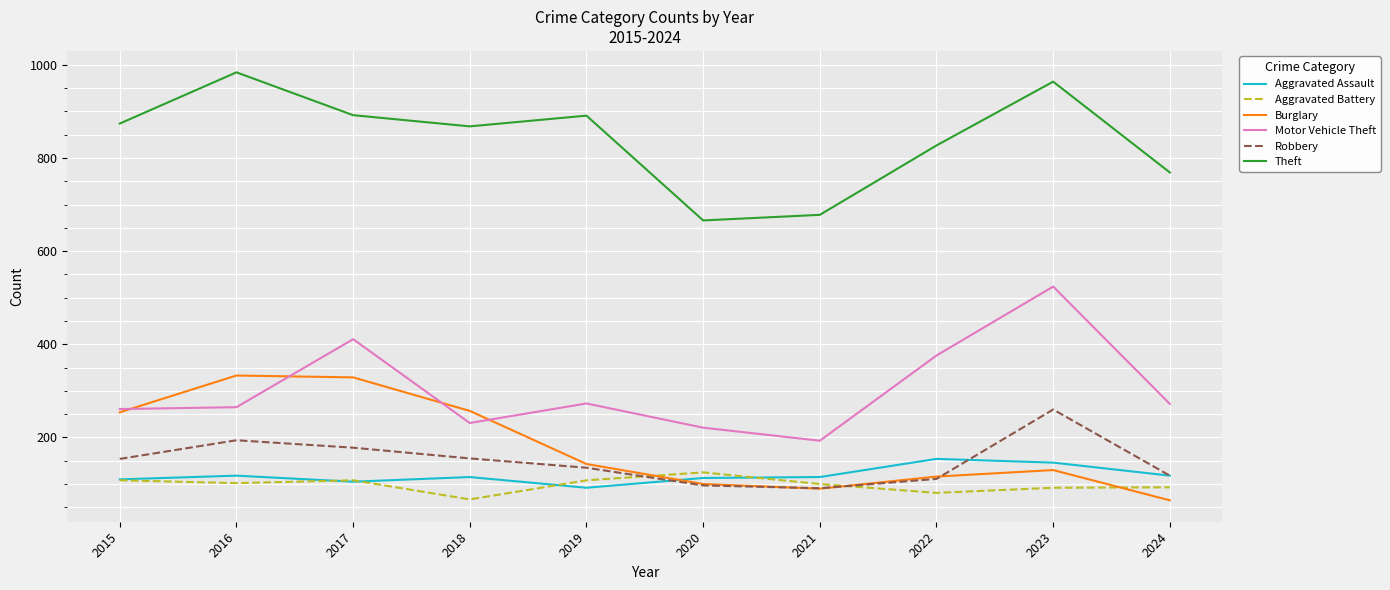

What is the spread (max minus min) of values at 2017?

787